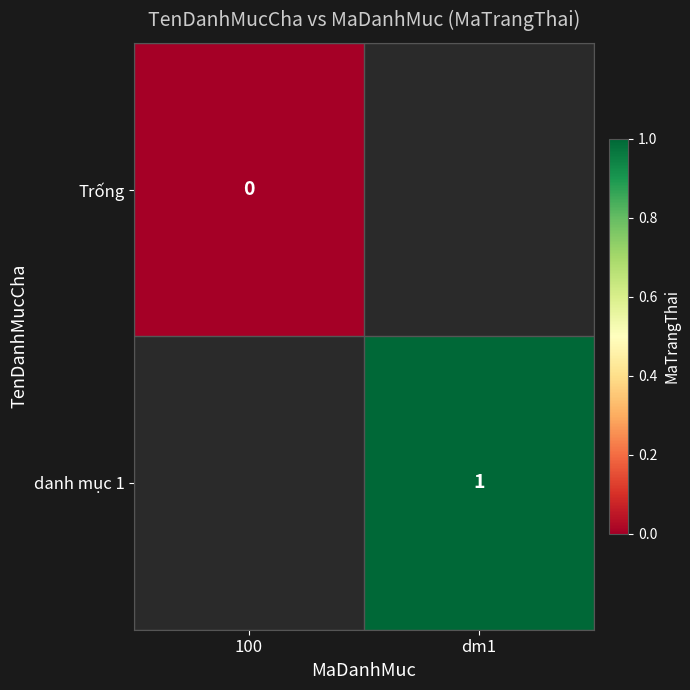

The danh mục 1 series shows 1 at dm1. True or false?

True